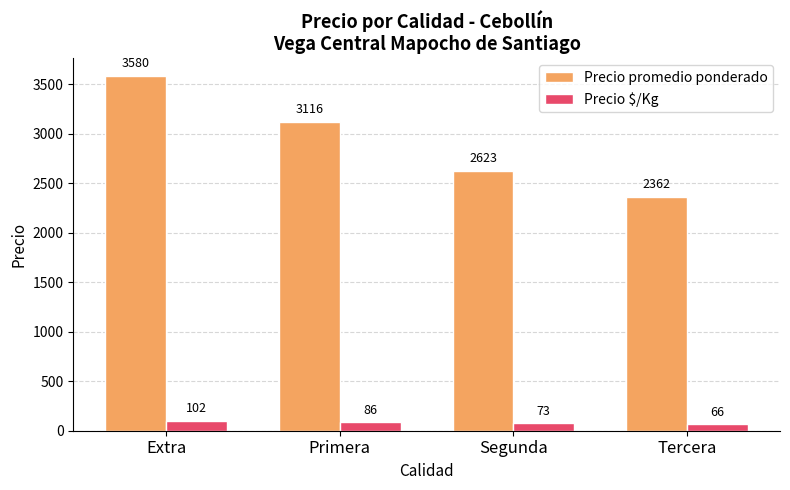

Count the number of categories in the chart.

4